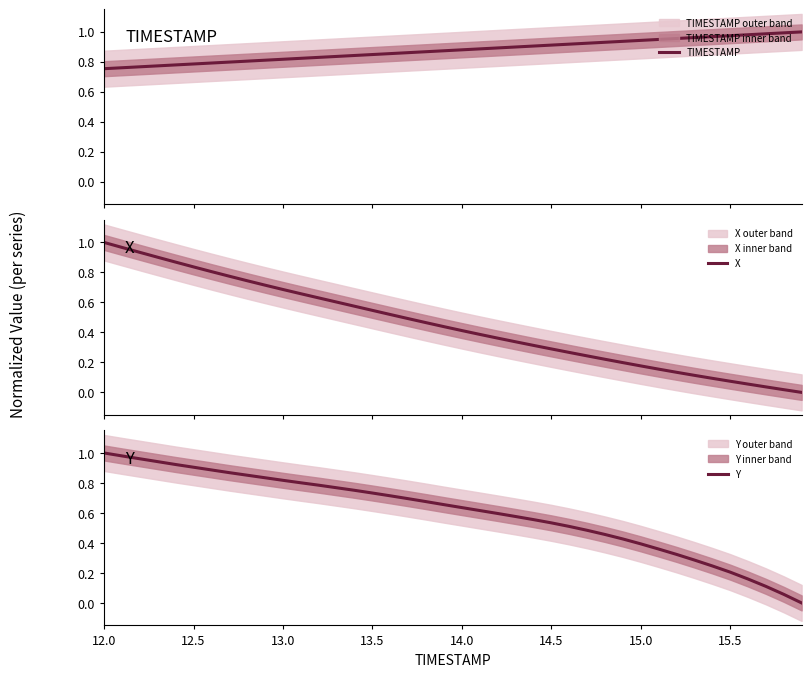

Which series ends up on top after the final intersection of TIMESTAMP and X?

TIMESTAMP